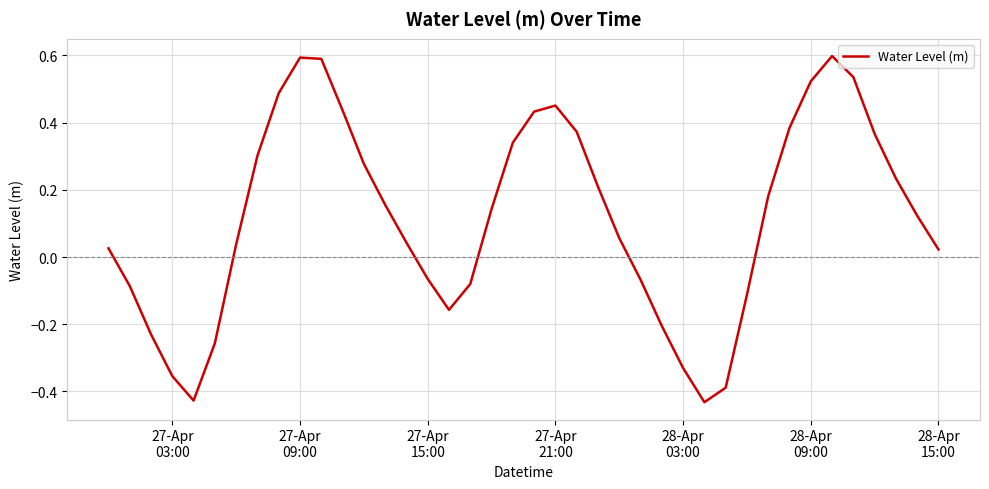

What is the greatest value displayed?

0.6